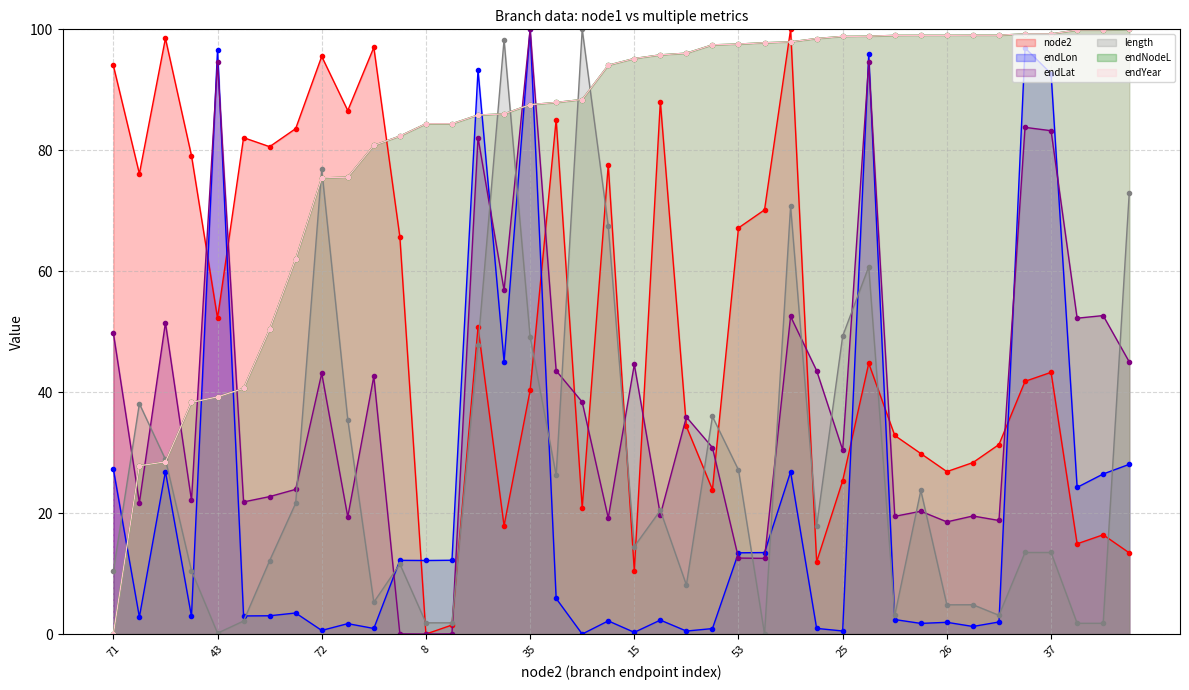

The value of endLon at 22 is 0.0. True or false?

True